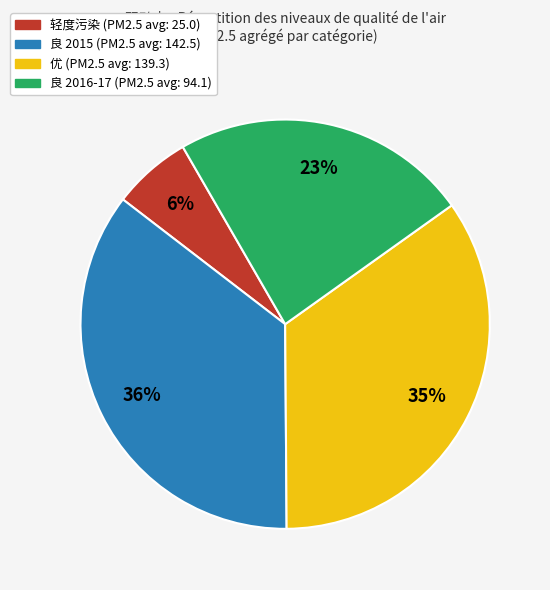

Is there any slice that represents more than half of the pie?

No